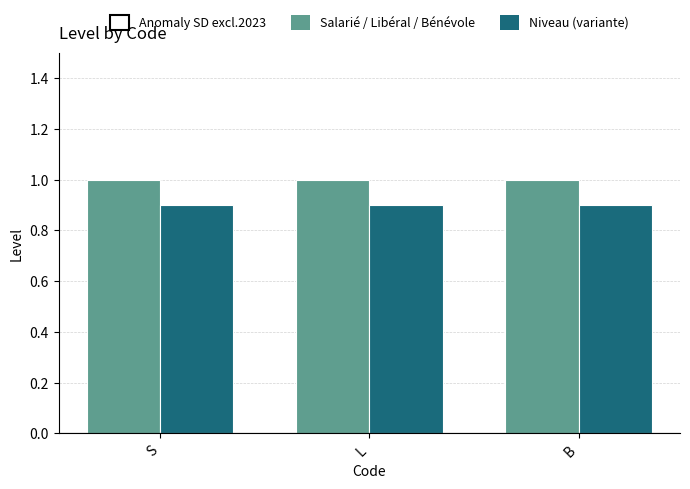

How many bars are there in total?

6